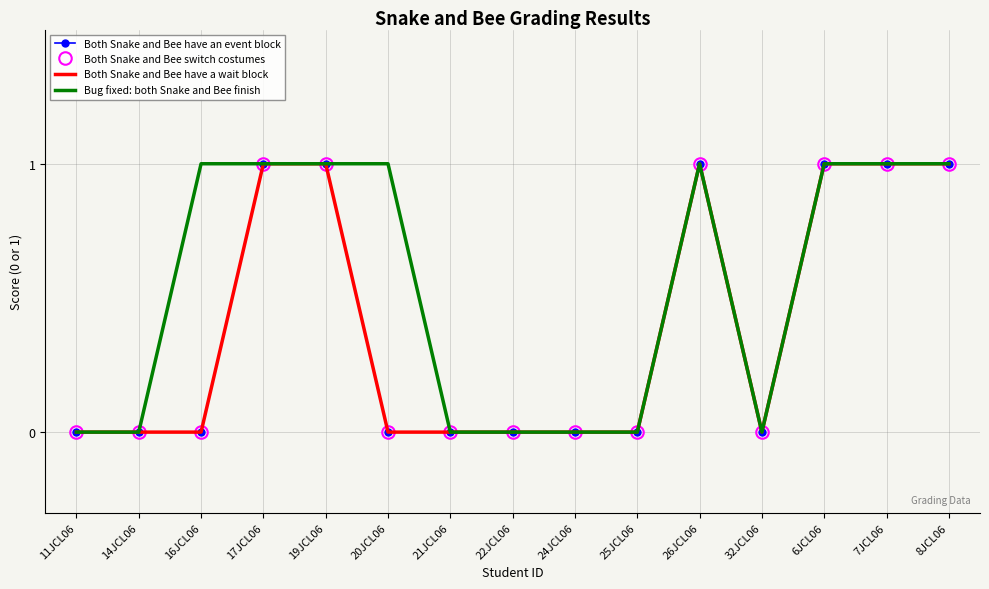

At which label is Both Snake and Bee have a wait block closest to 0?

11JCL06